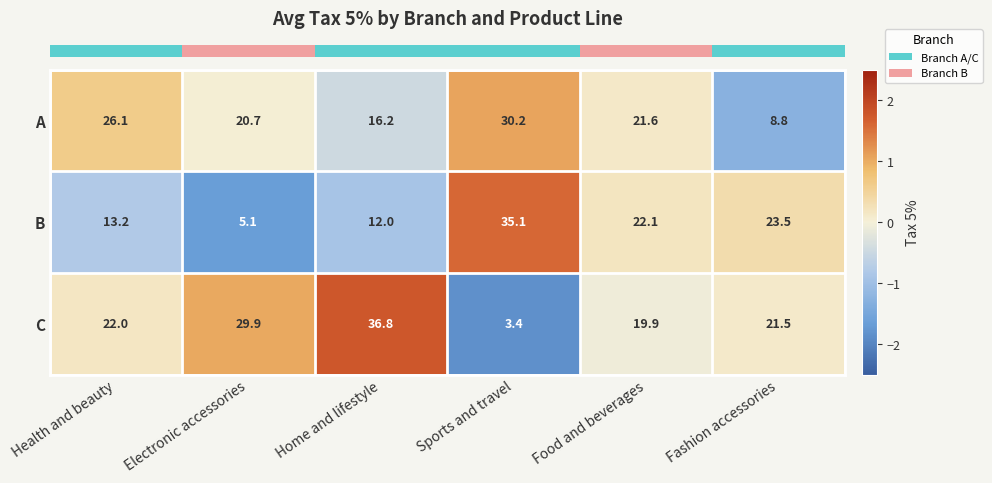

Reading right to left, list all the values displayed in this chart.

A: Fashion accessories=8.8	Food and beverages=21.6	Sports and travel=30.2	Home and lifestyle=16.2	Electronic accessories=20.7	Health and beauty=26.1
B: Fashion accessories=23.5	Food and beverages=22.1	Sports and travel=35.1	Home and lifestyle=12.0	Electronic accessories=5.1	Health and beauty=13.2
C: Fashion accessories=21.5	Food and beverages=19.9	Sports and travel=3.4	Home and lifestyle=36.8	Electronic accessories=29.9	Health and beauty=22.0